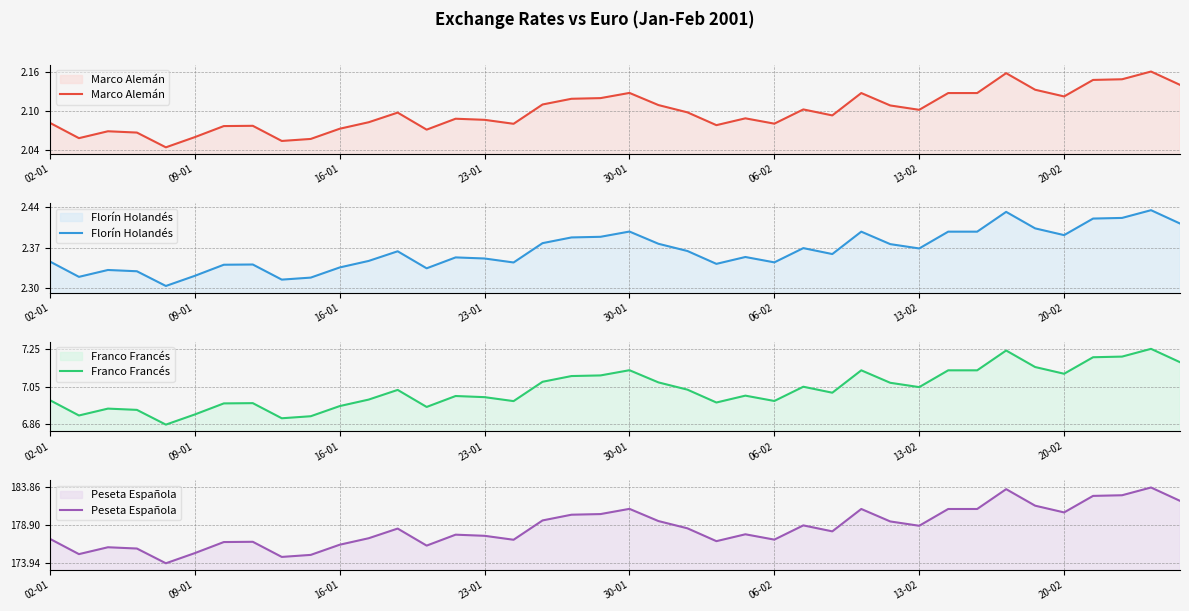

True or false: Franco Francés and Marco Alemán intersect in this chart.

False